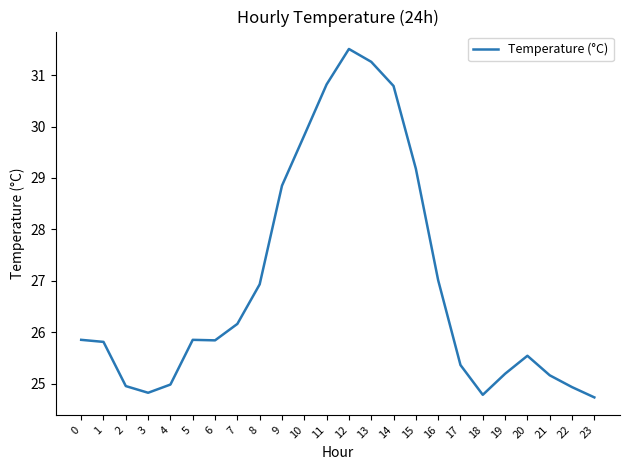

What is the change in value from 7 to 15?

+3.0